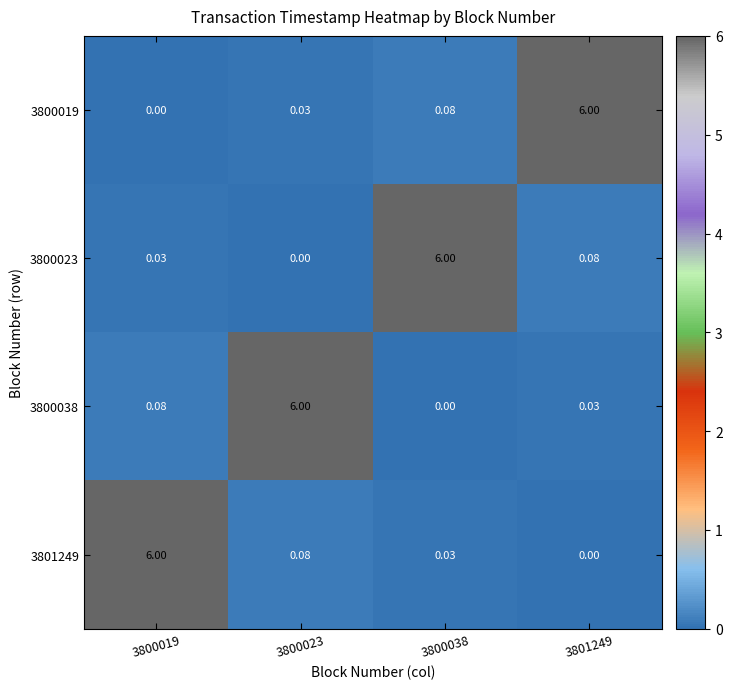

What is the greatest value displayed?

6.0